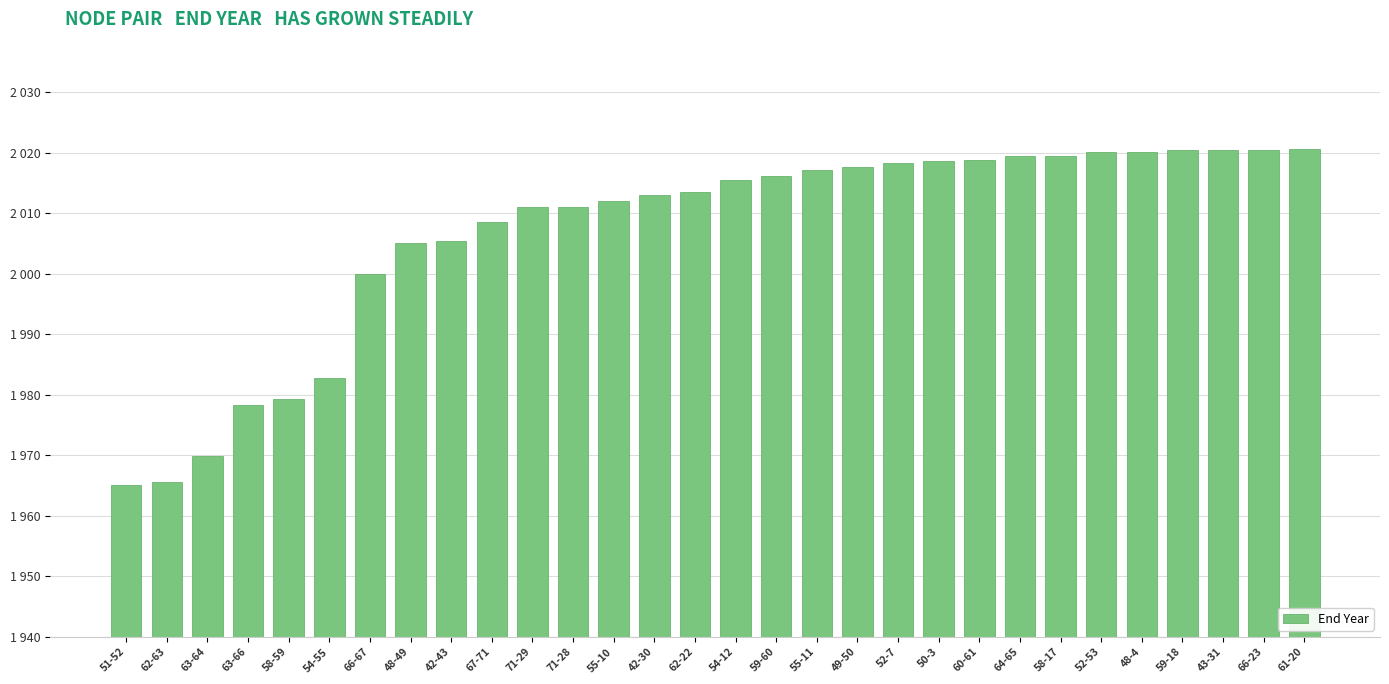

Where is the data nearest to the value 1992?

66-67